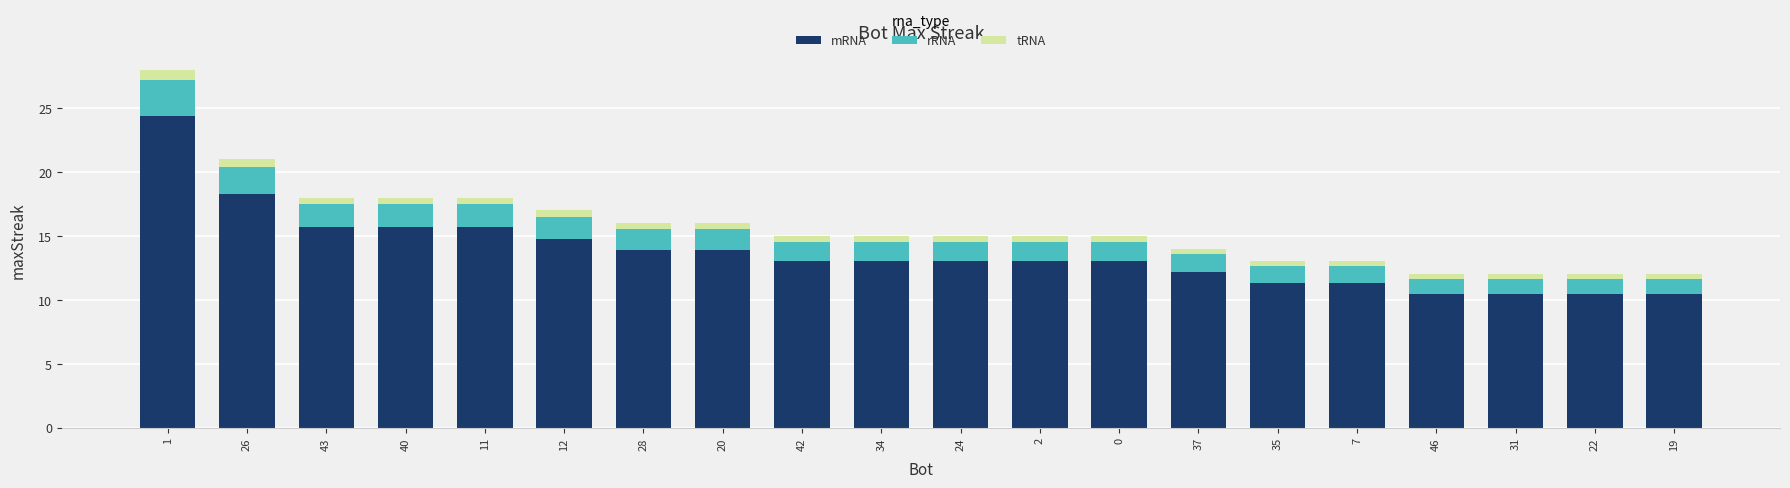

What are all the series names shown in the legend?

mRNA, rRNA, tRNA